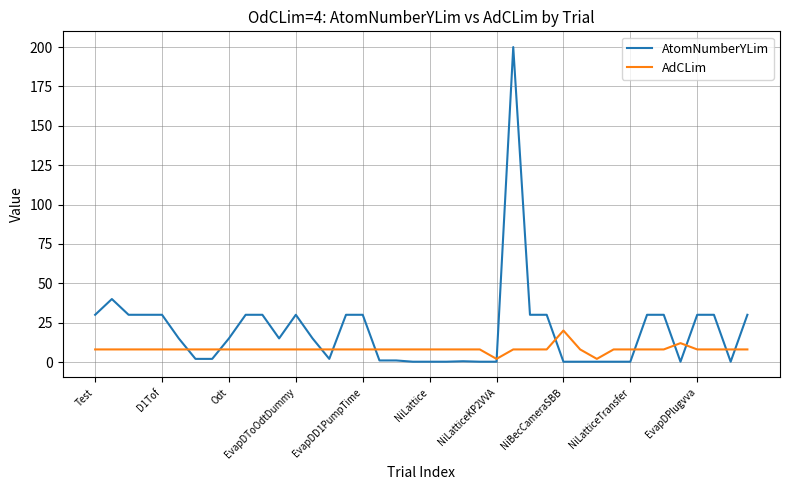

What is the sum of all AtomNumberYLim values?

790.9